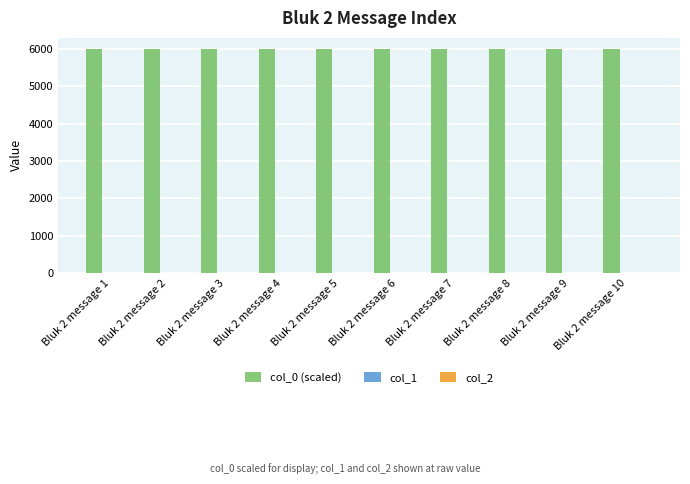

What is the greatest value displayed?

6000